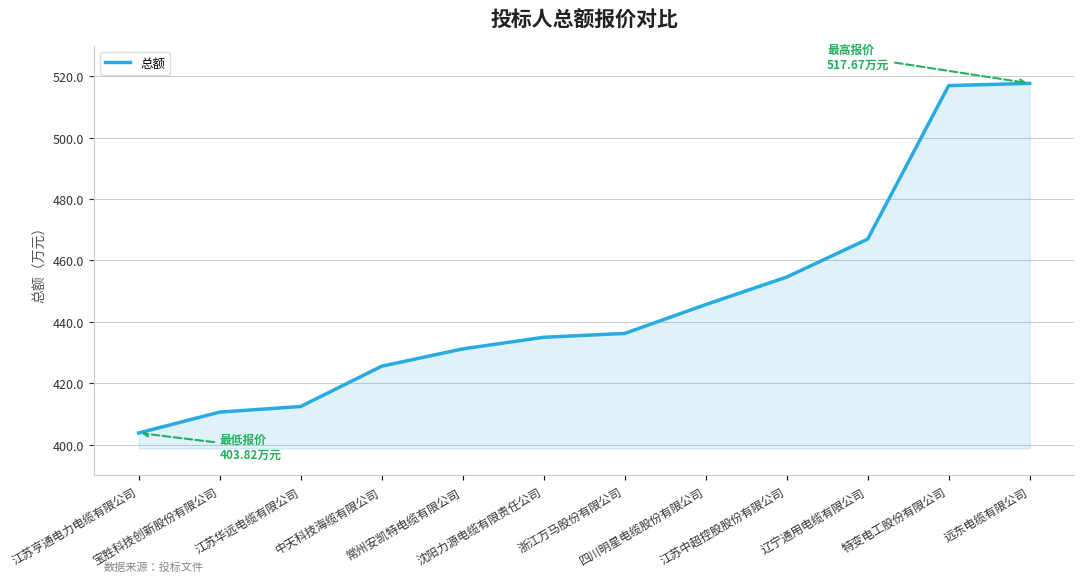

Reading left to right, transcribe all the data shown in this chart.

403.8	410.6	412.4	425.6	431.2	435.0	436.2	445.6	454.6	467.0	516.9	517.7